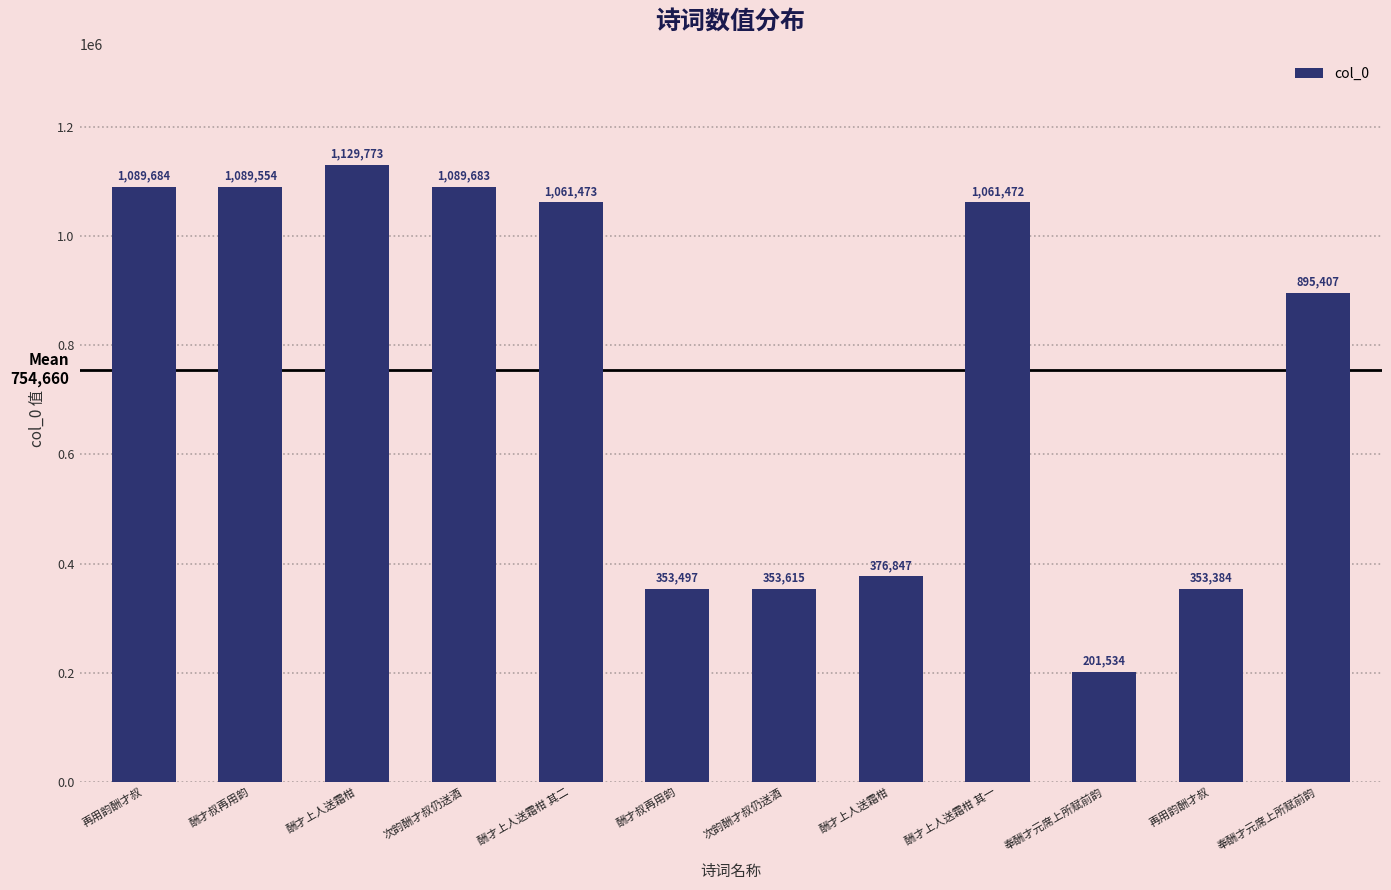

What is the value of the 3rd bar from the left?

1129773